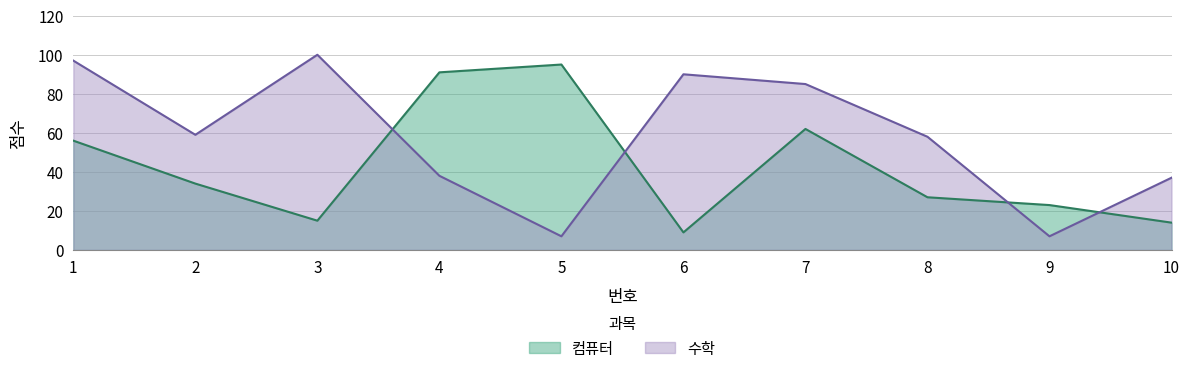

Which category has the highest value in the 수학 series?

3